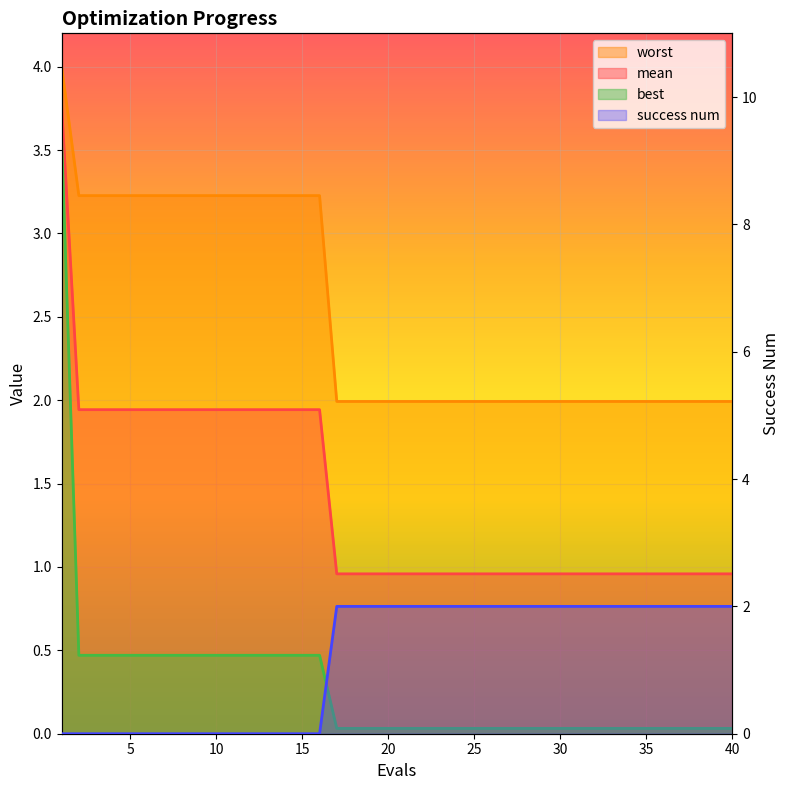

What is the difference between the second highest and minimum values in the worst series?

1.2